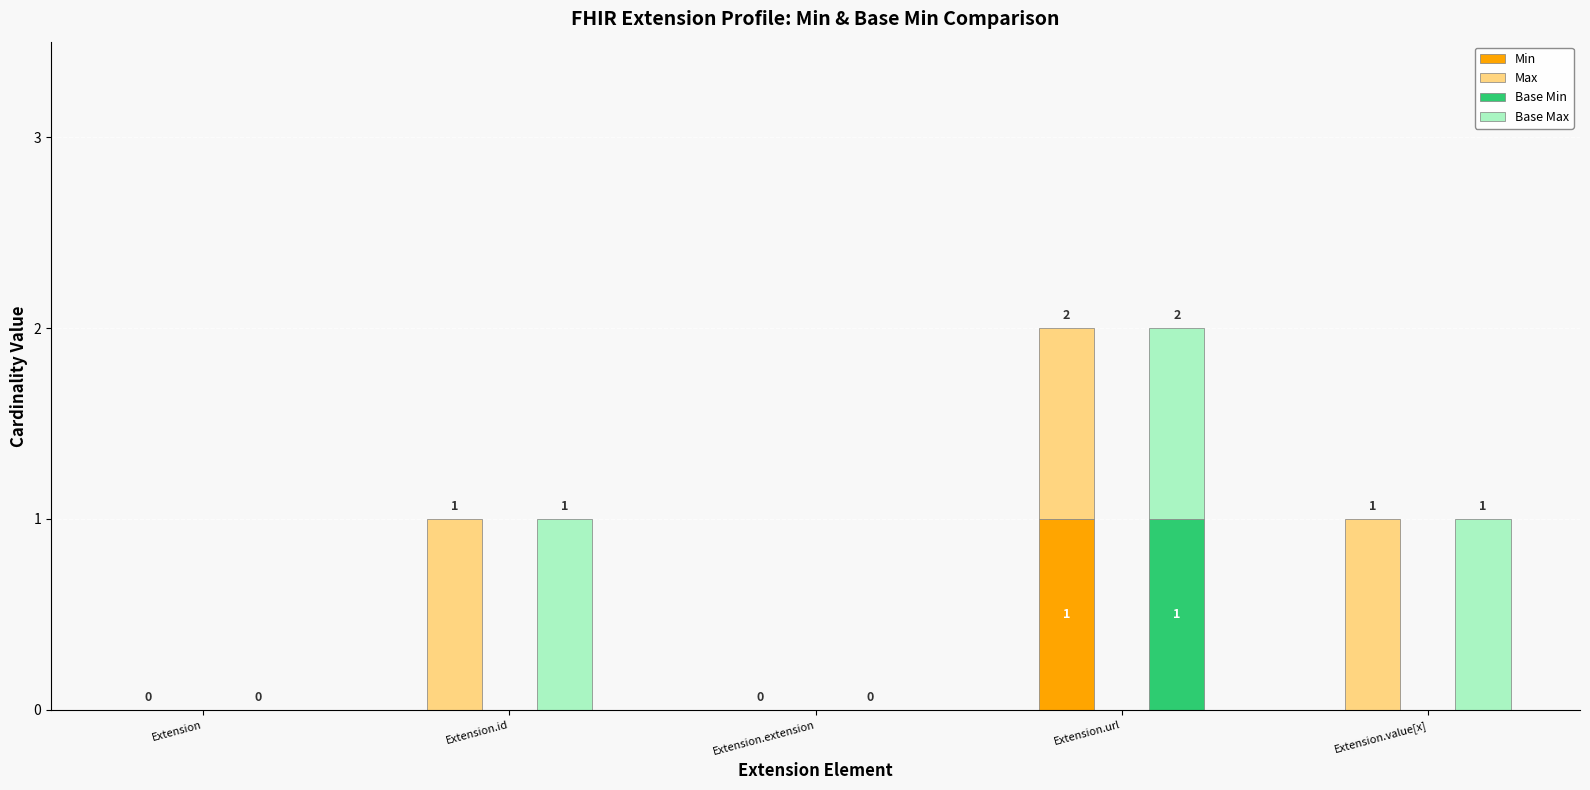

What is the difference between the maximum and second lowest values in the Max series?

1